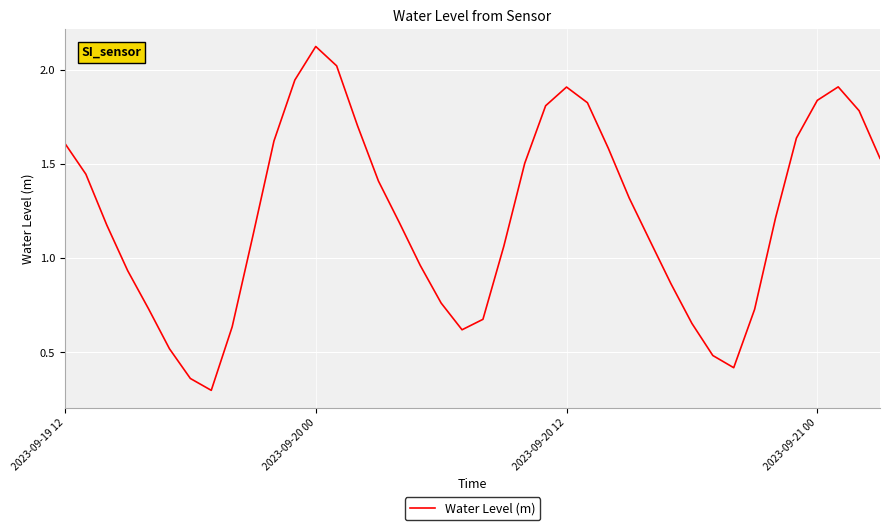

What is the minimum value shown in the chart?

0.3